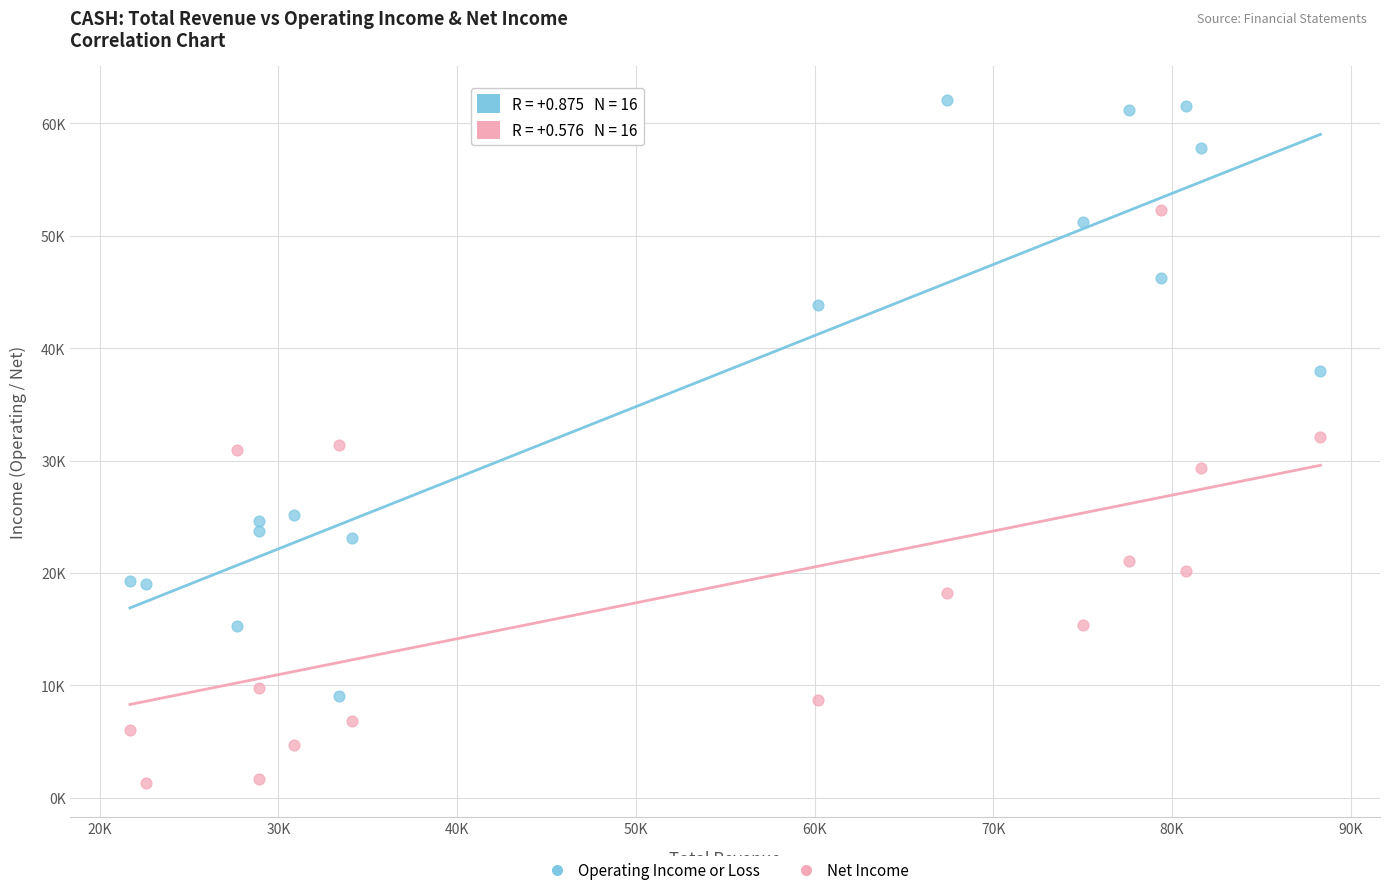

Which series has the largest Y range (max minus min)?

Operating Income or Loss